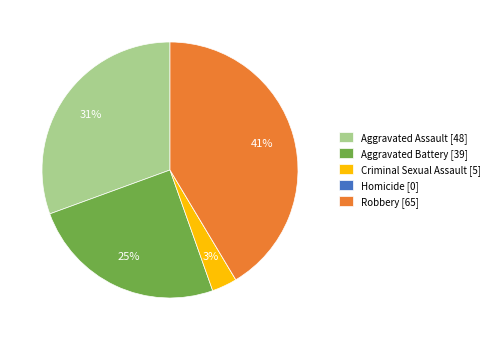

Which has a higher value, Criminal Sexual Assault [5] or Robbery [65]?

Robbery [65]